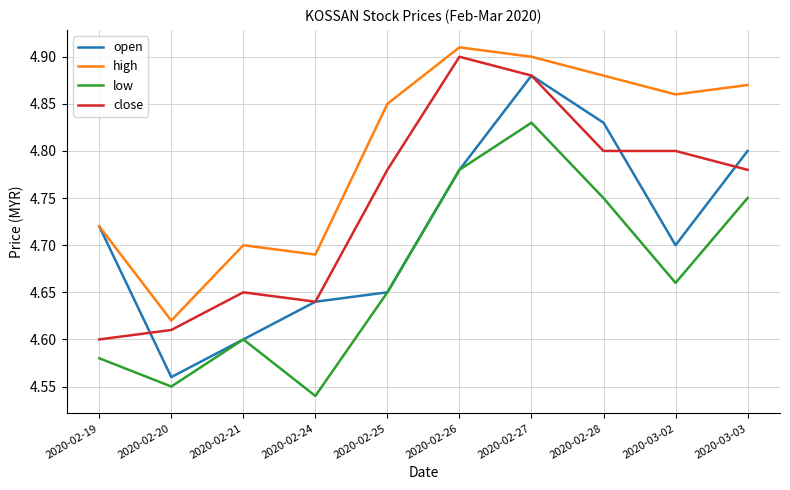

What position from the left is 2020-03-02?

9